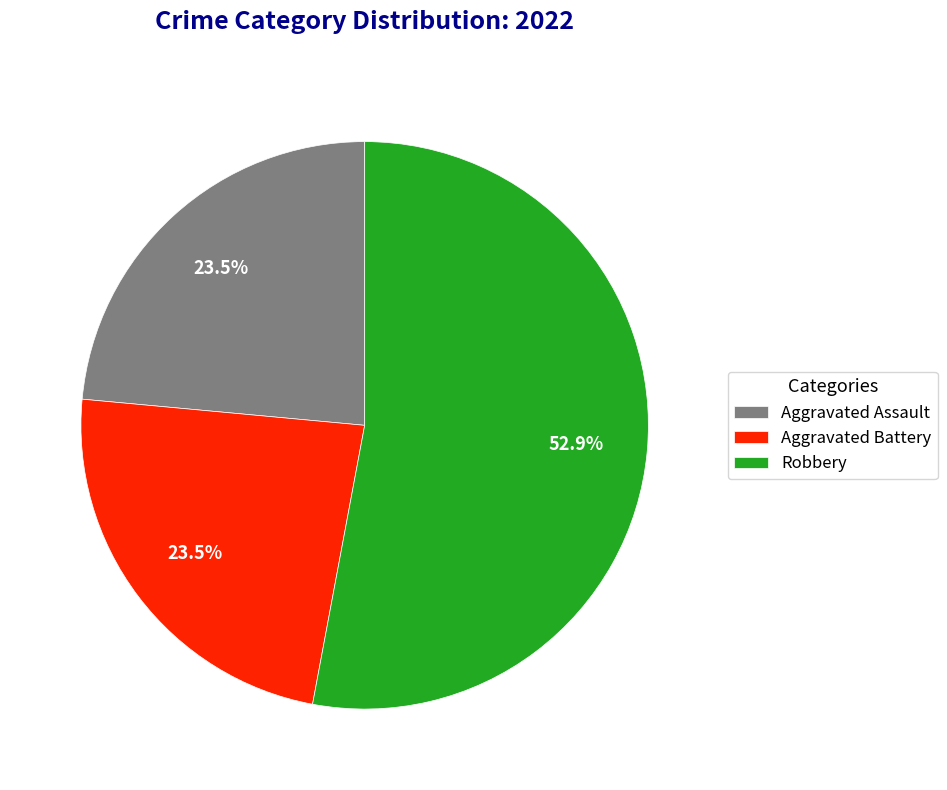

Which category has the biggest portion of the pie?

Robbery